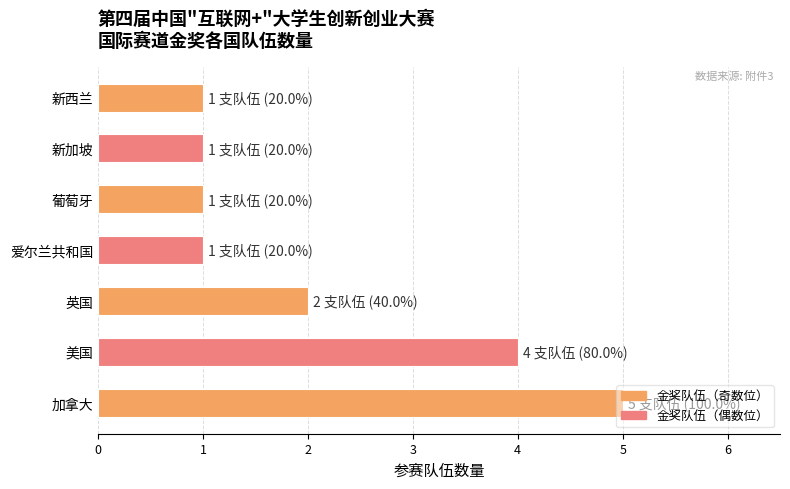

What is the ratio of the value at 新加坡 to the value at 葡萄牙?

1.0